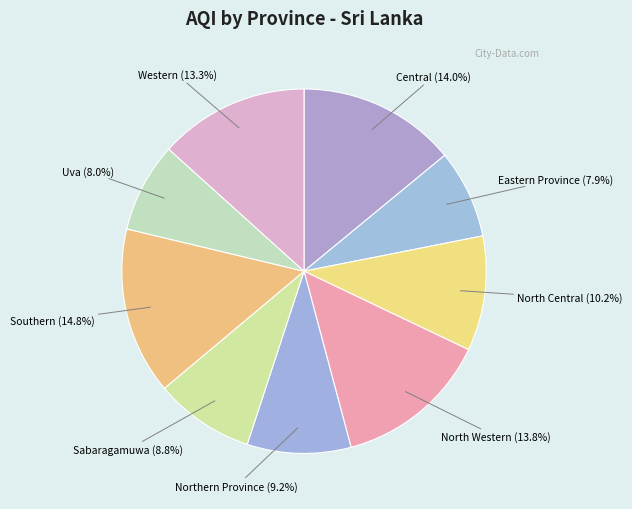

How many segments does this pie chart have?

9